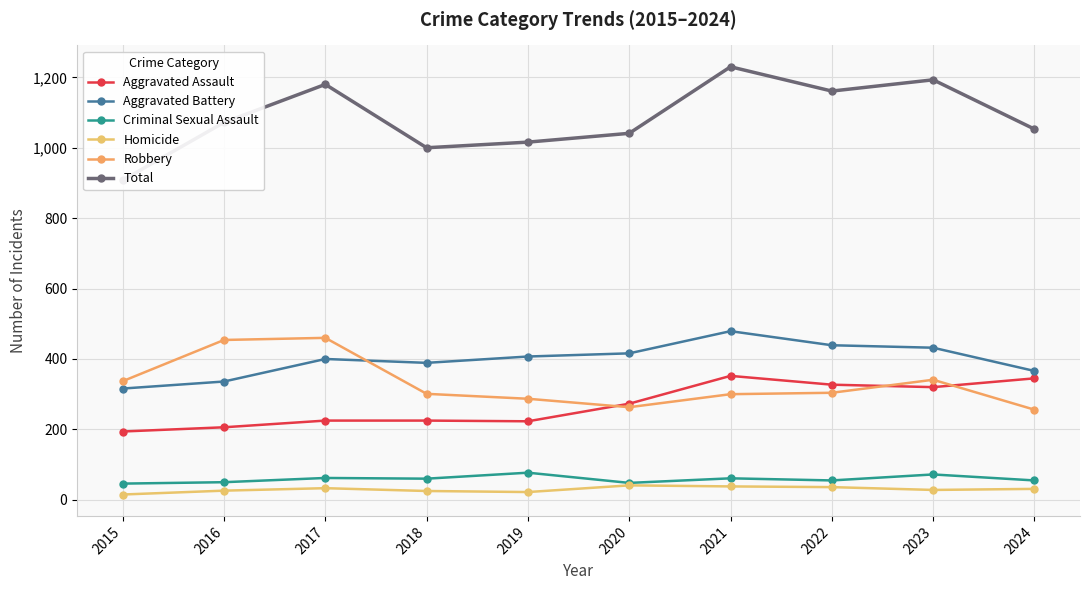

In Homicide, how many points are lower than both neighbors (excluding endpoints)?

2